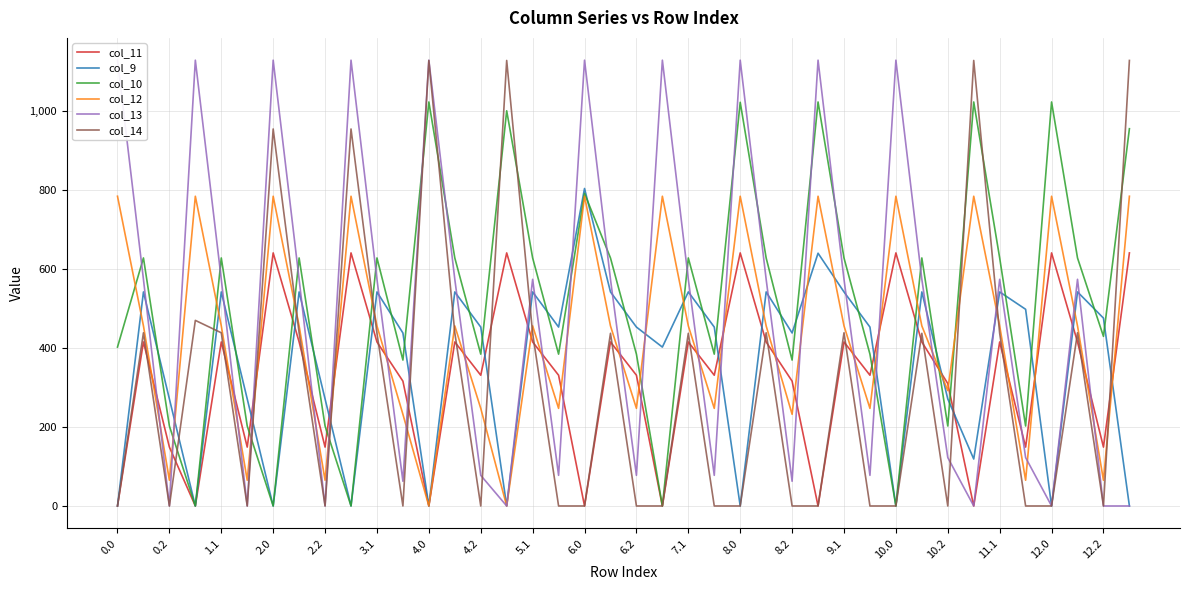

Rank the series by their maximum value, from lowest to highest.

col_11, col_12, col_9, col_10, col_14, col_13